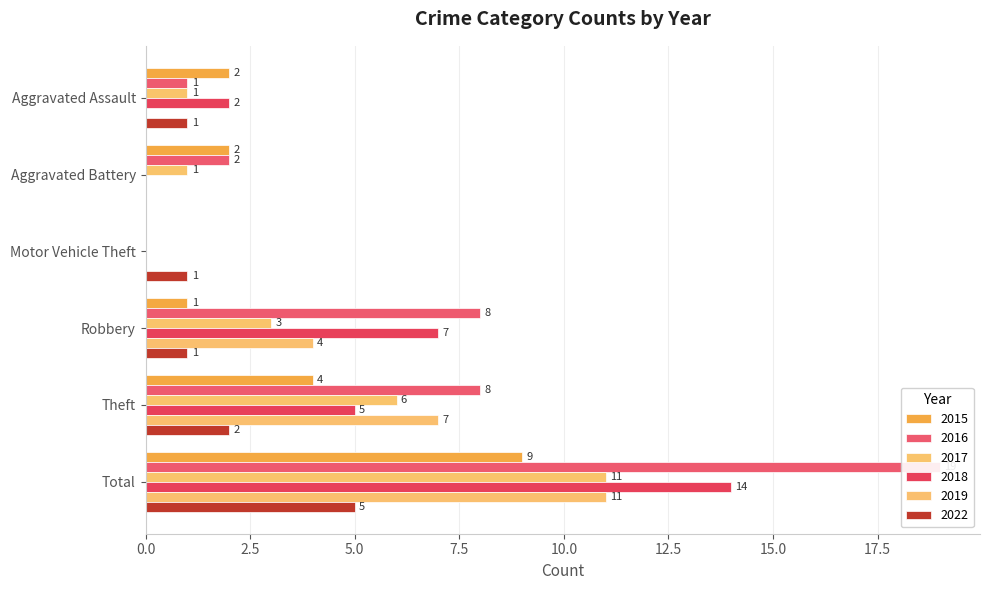

What is the difference between the maximum and minimum values in the 2015 series?

9